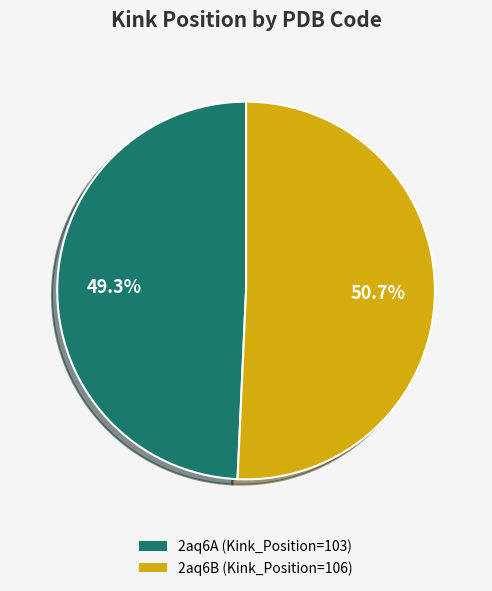

How many segments does this pie chart have?

2